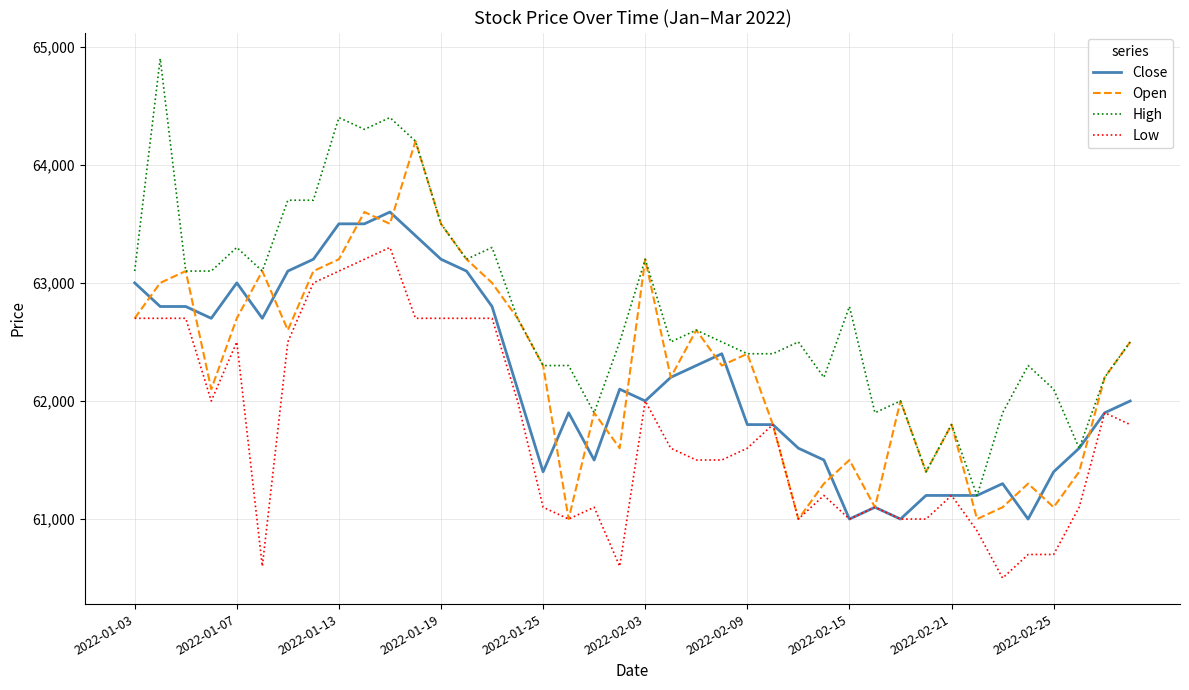

What is the maximum value shown in the chart?

64900